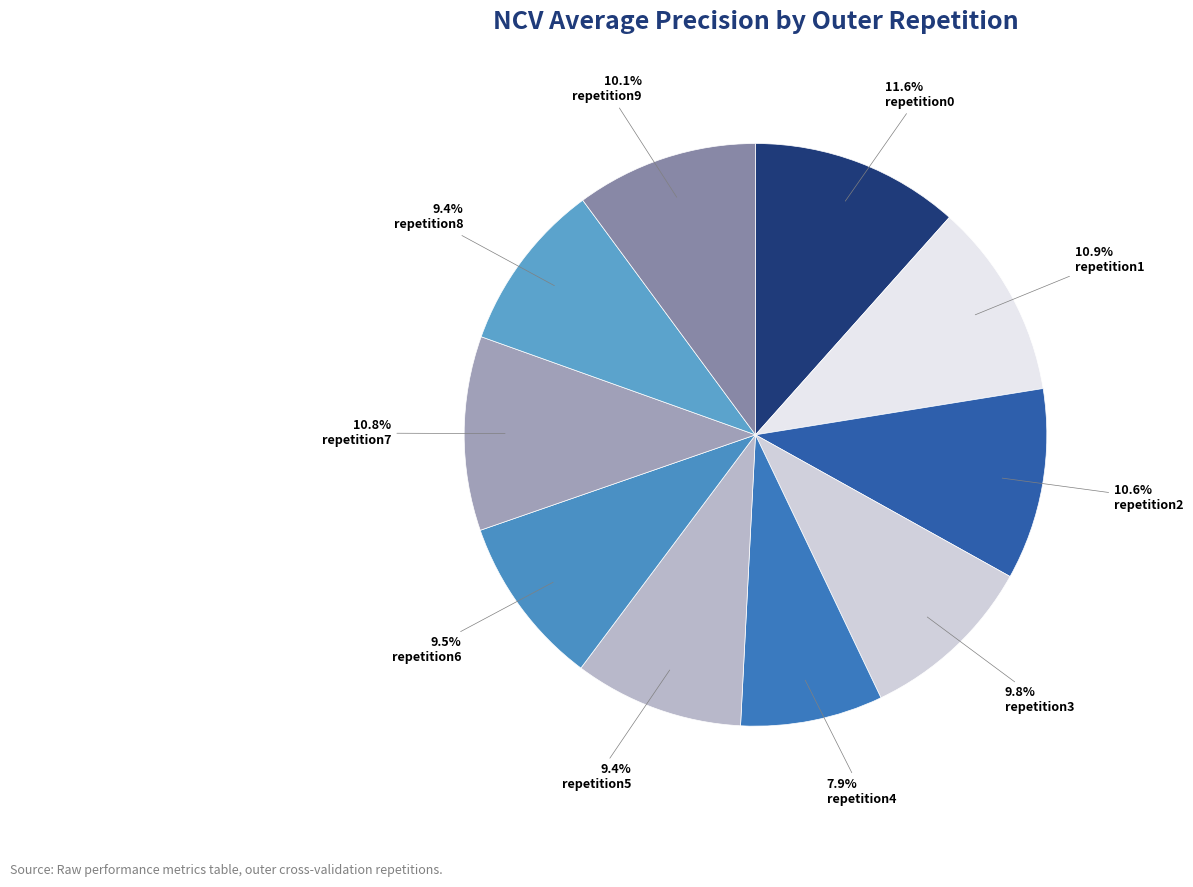

Count the number of slices in the pie.

10